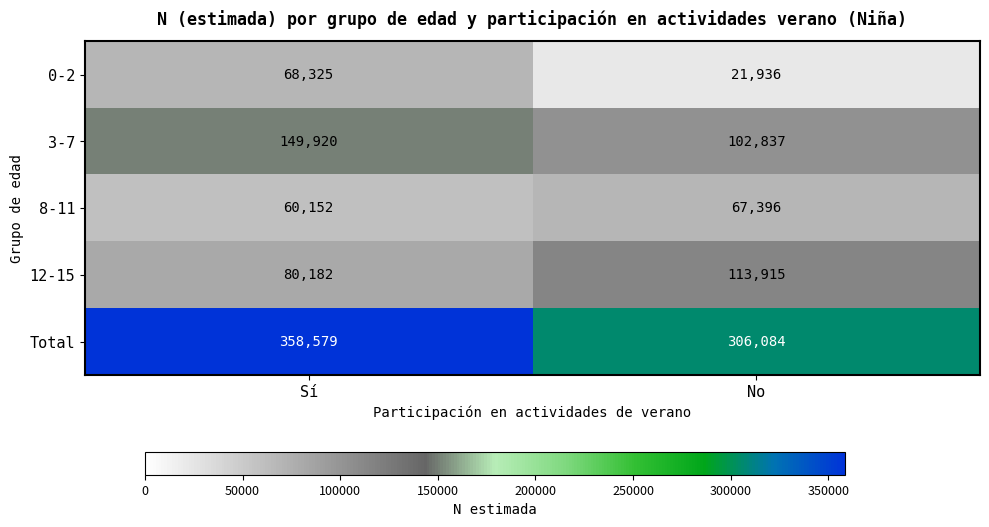

Which series has the widest spread of values?

Total